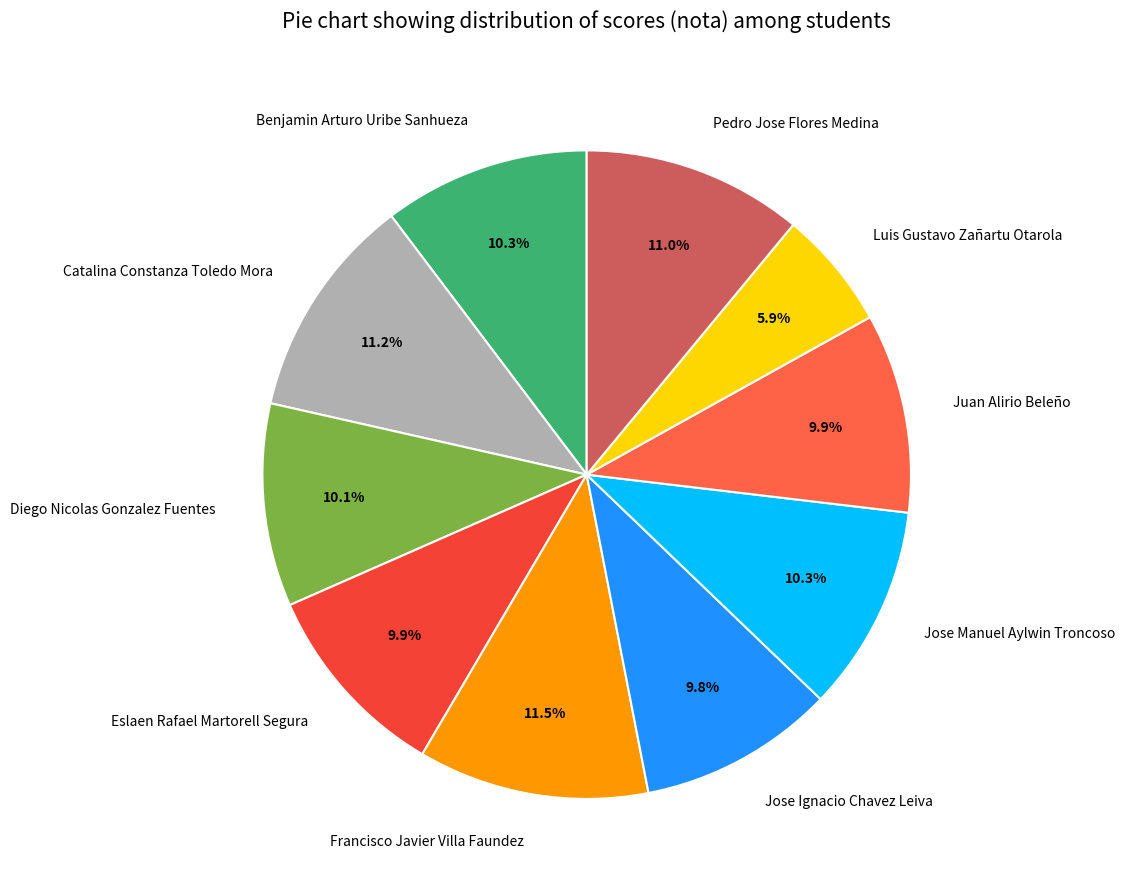

True or false: Jose Ignacio Chavez Leiva accounts for 23% of the total.

False